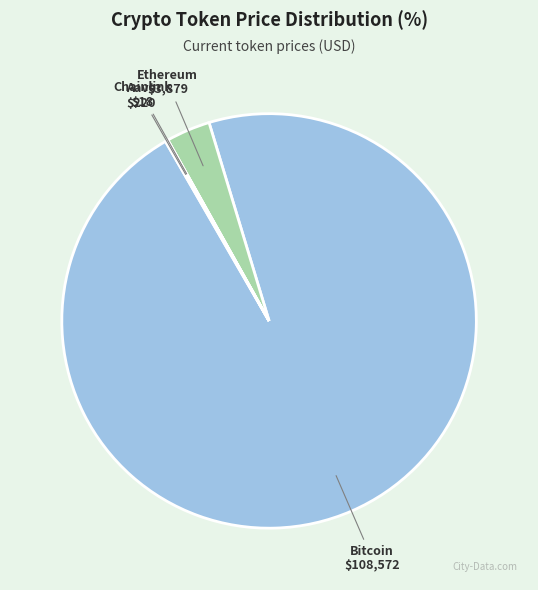

Does any single category account for the majority?

Yes